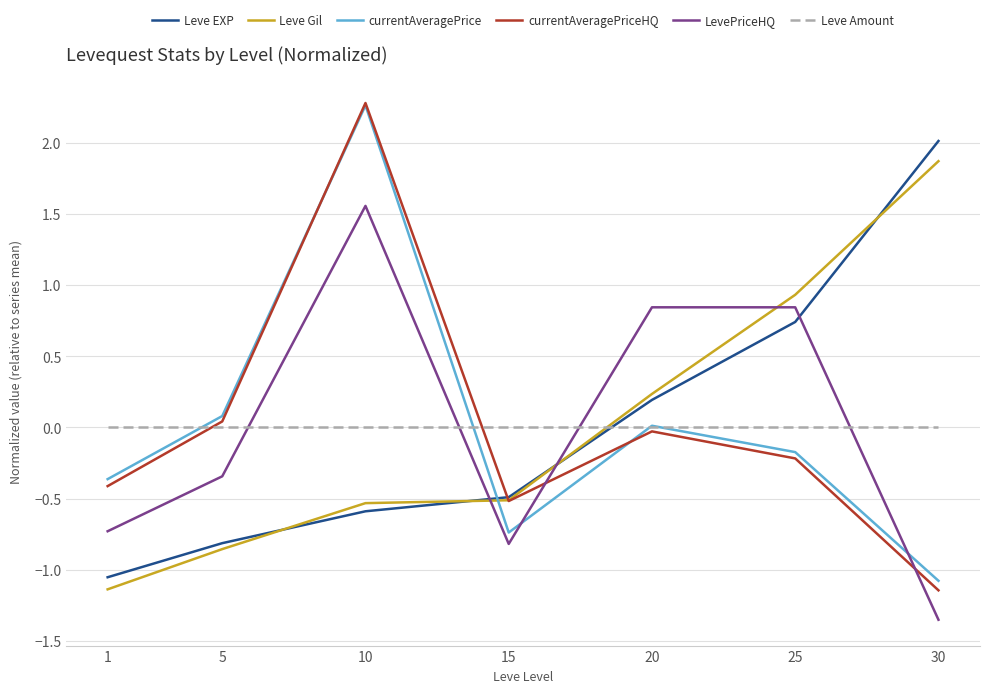

True or false: Leve Gil has a value of -0.4 at 1.

False